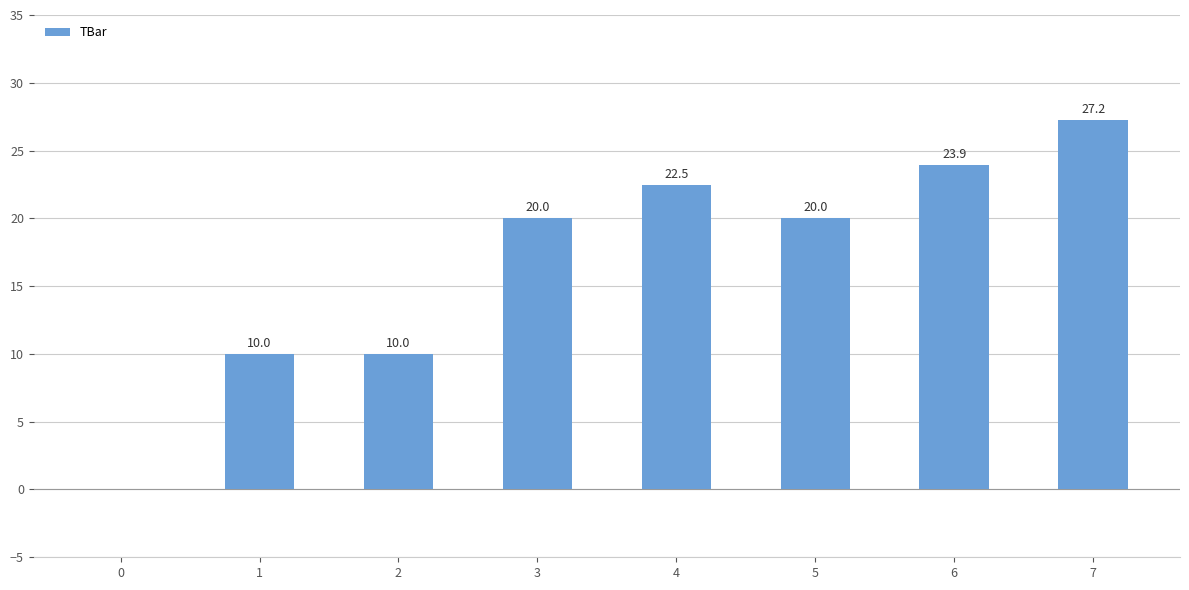

Reading left to right, what are all the values shown in this chart?

0.0	10.0	10.0	20.0	22.5	20.0	23.9	27.2